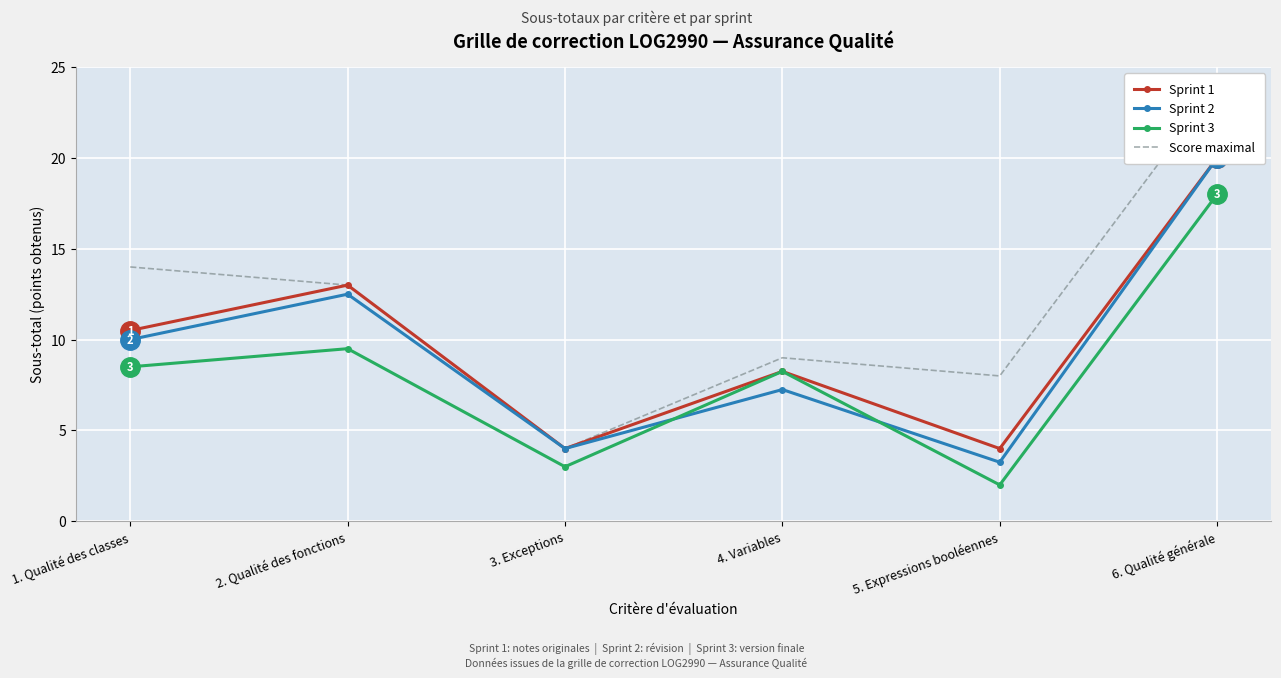

Reading left to right, transcribe all the data shown in this chart.

Sprint 1: 10.5	13.0	4.0	8.2	4.0	20.0
Sprint 2: 10.0	12.5	4.0	7.2	3.2	20.0
Sprint 3: 8.5	9.5	3.0	8.2	2.0	18.0
Score maximal: 14.0	13.0	4.0	9.0	8.0	24.0